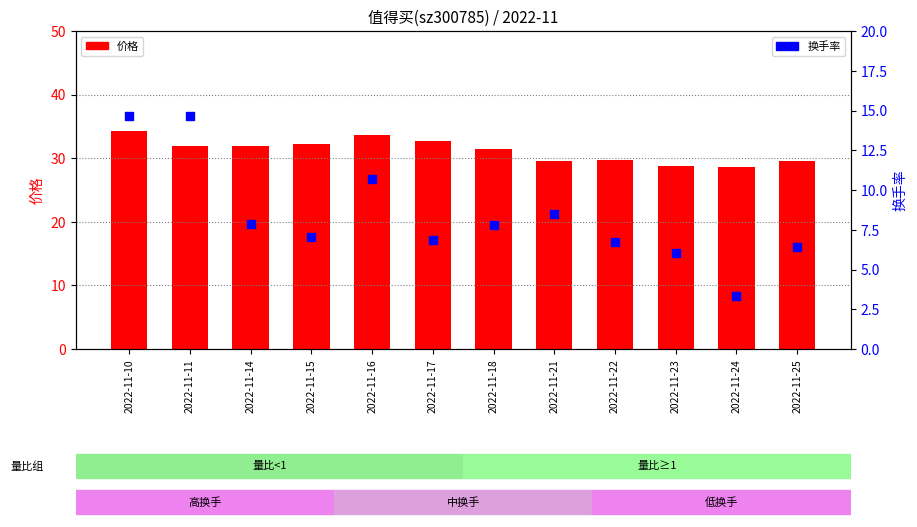

What is the total value across all series at 2022-11-25?

36.0